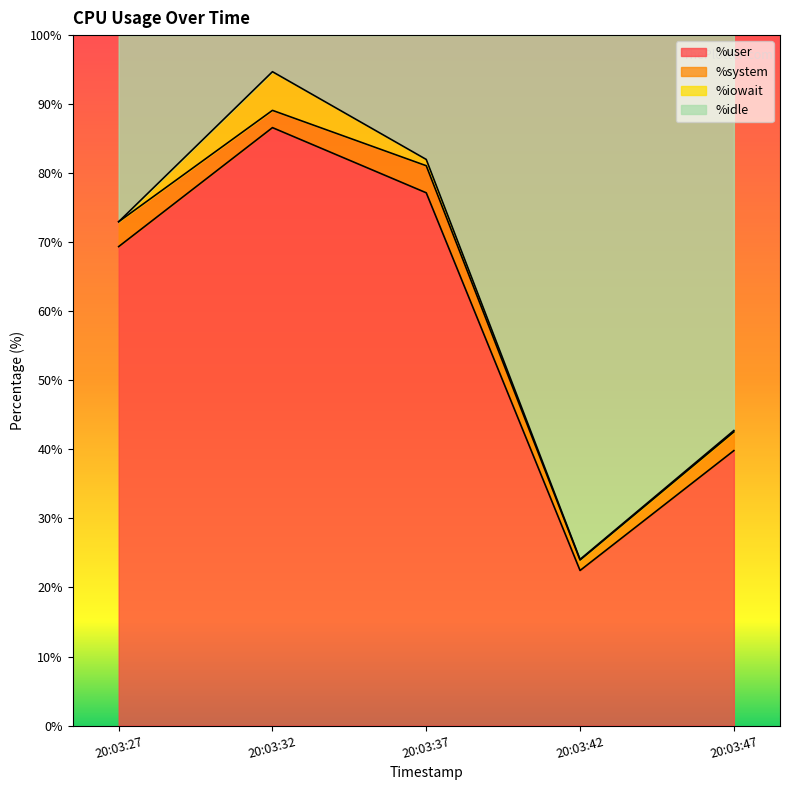

Read the %user value at 20:03:47.

39.8